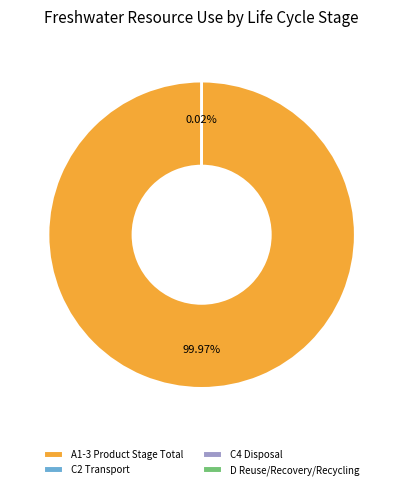

Which category accounts for the majority?

A1-3 Product Stage Total